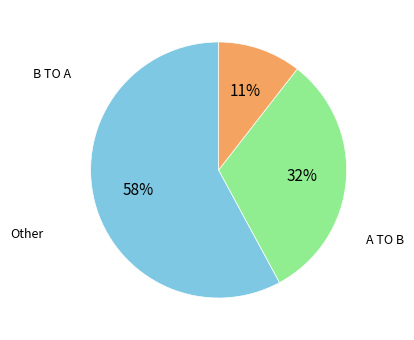

To the nearest percent, what is the difference between the largest and smallest slice percentages?

47%